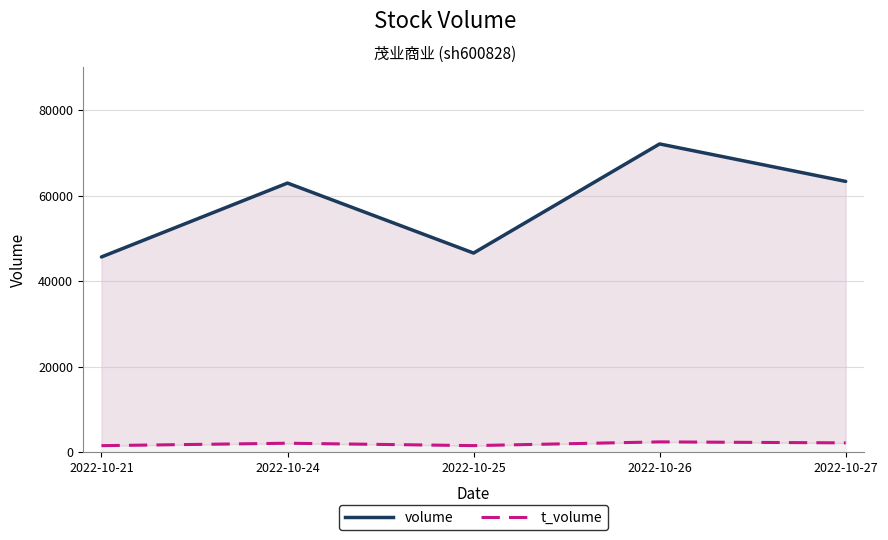

At 2022-10-27, list the series in order from largest to smallest.

volume, t_volume